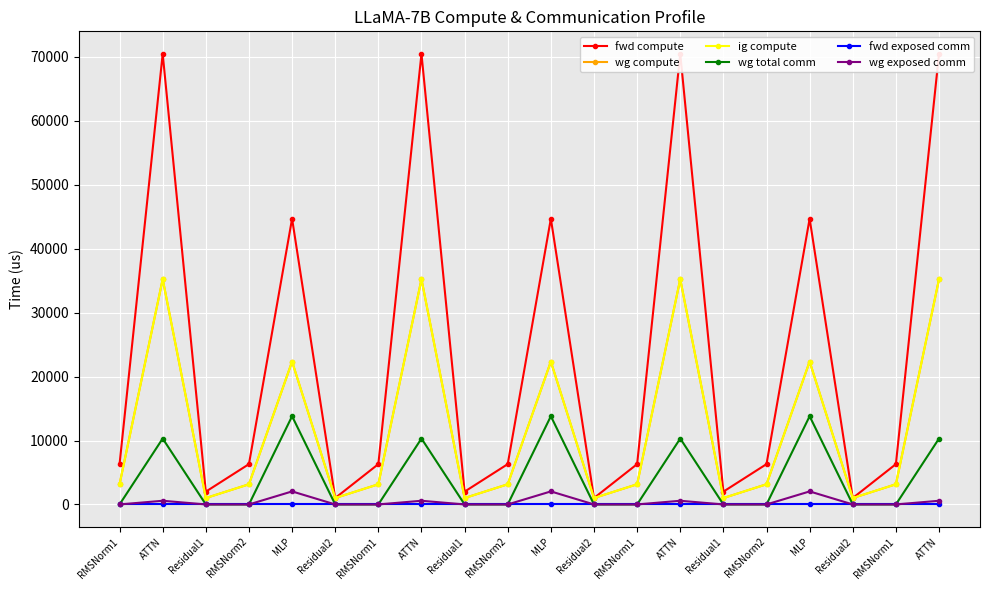

At how many categories does at least one series exceed 40328?

7